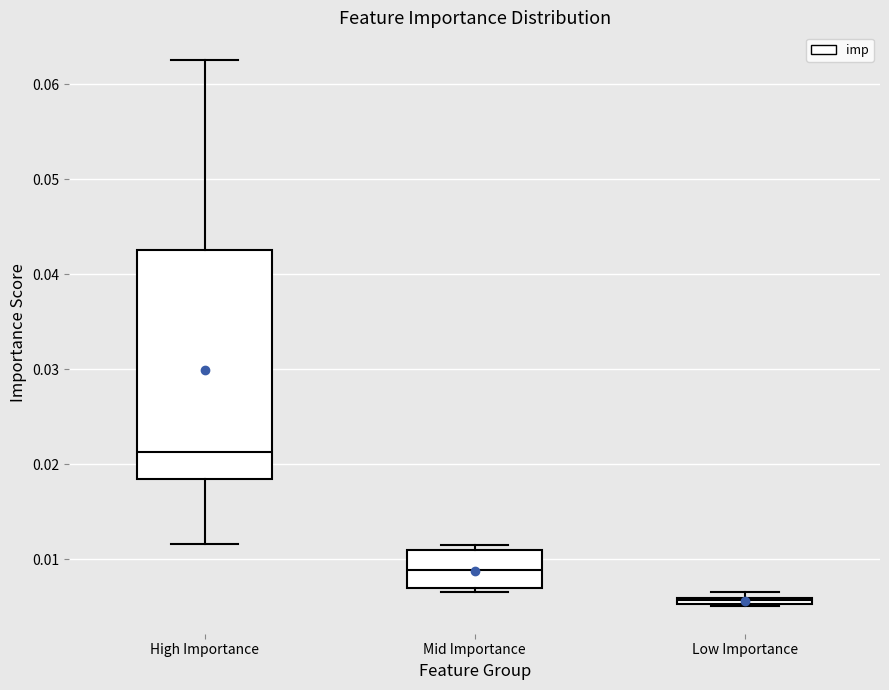

Which box is the tallest, from its lower edge to its upper edge?

High Importance